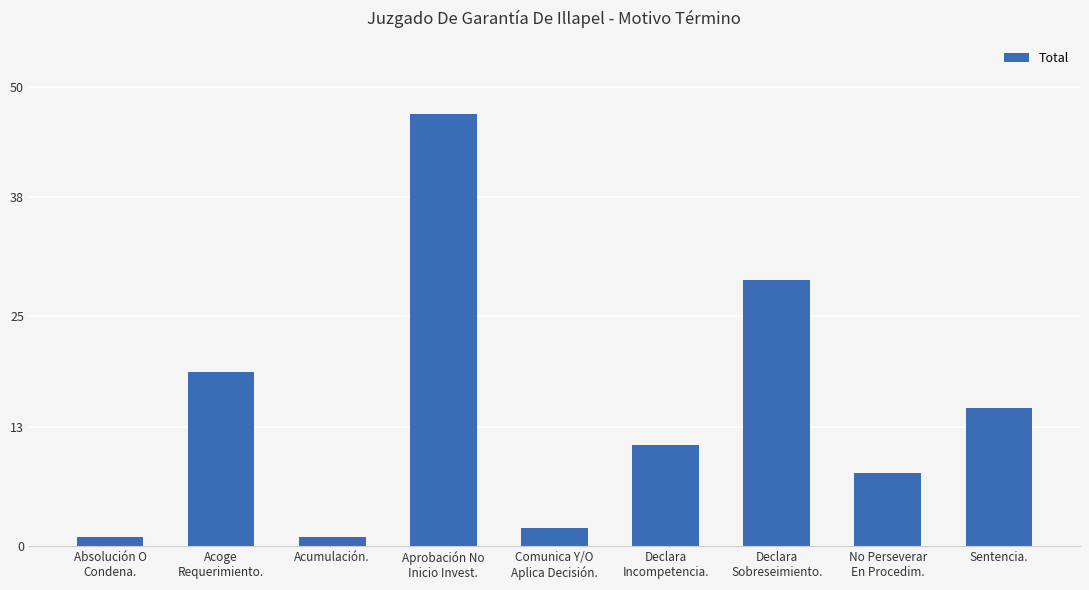

Is it true that the value at Sentencia. is 15?

True